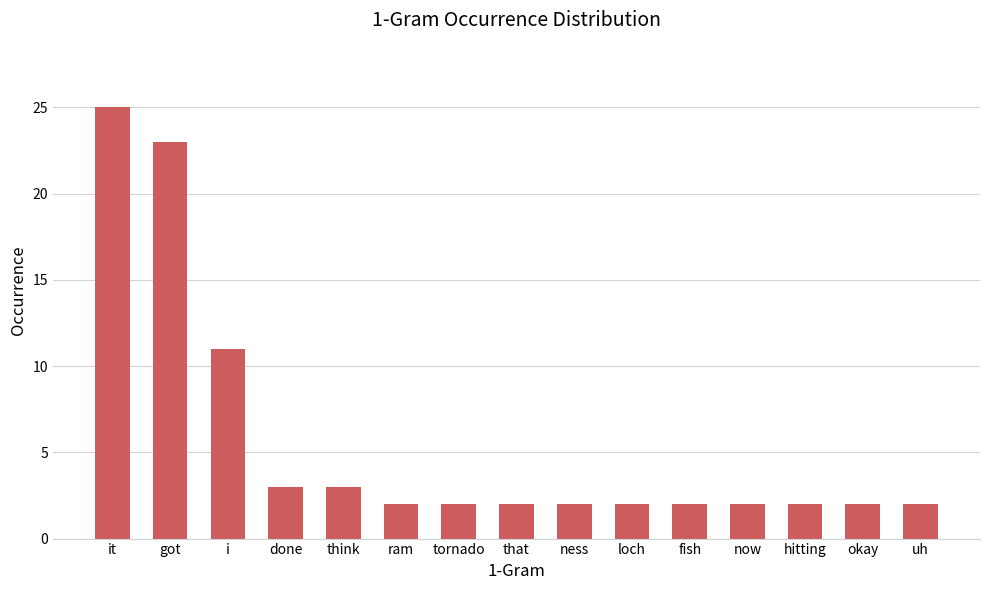

What is the approximate value at ness?

2